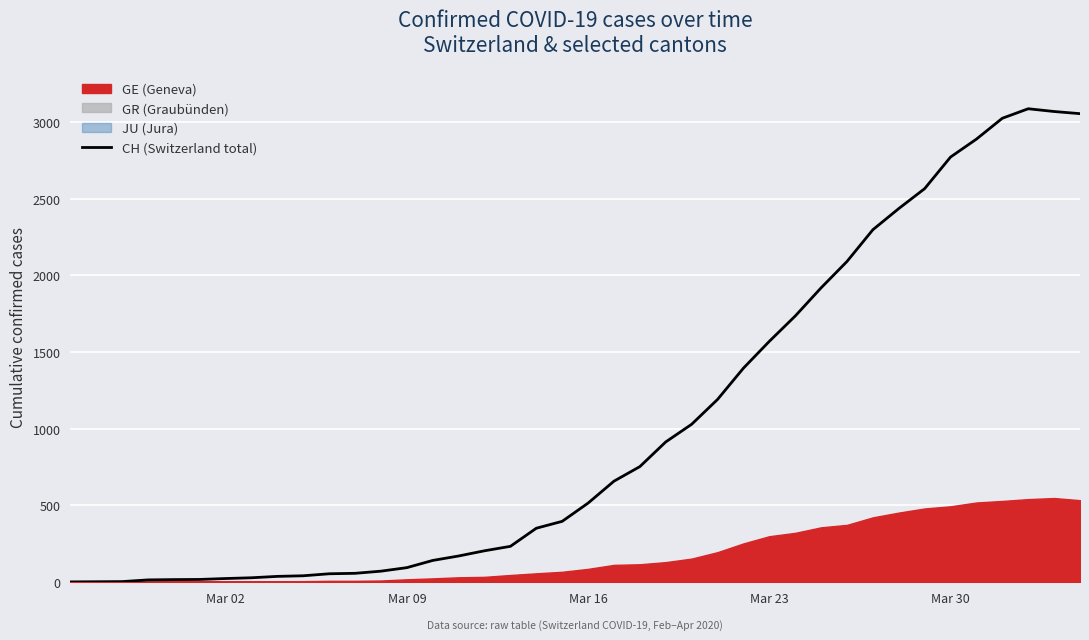

What is the maximum value for CH (Switzerland total)?

3086